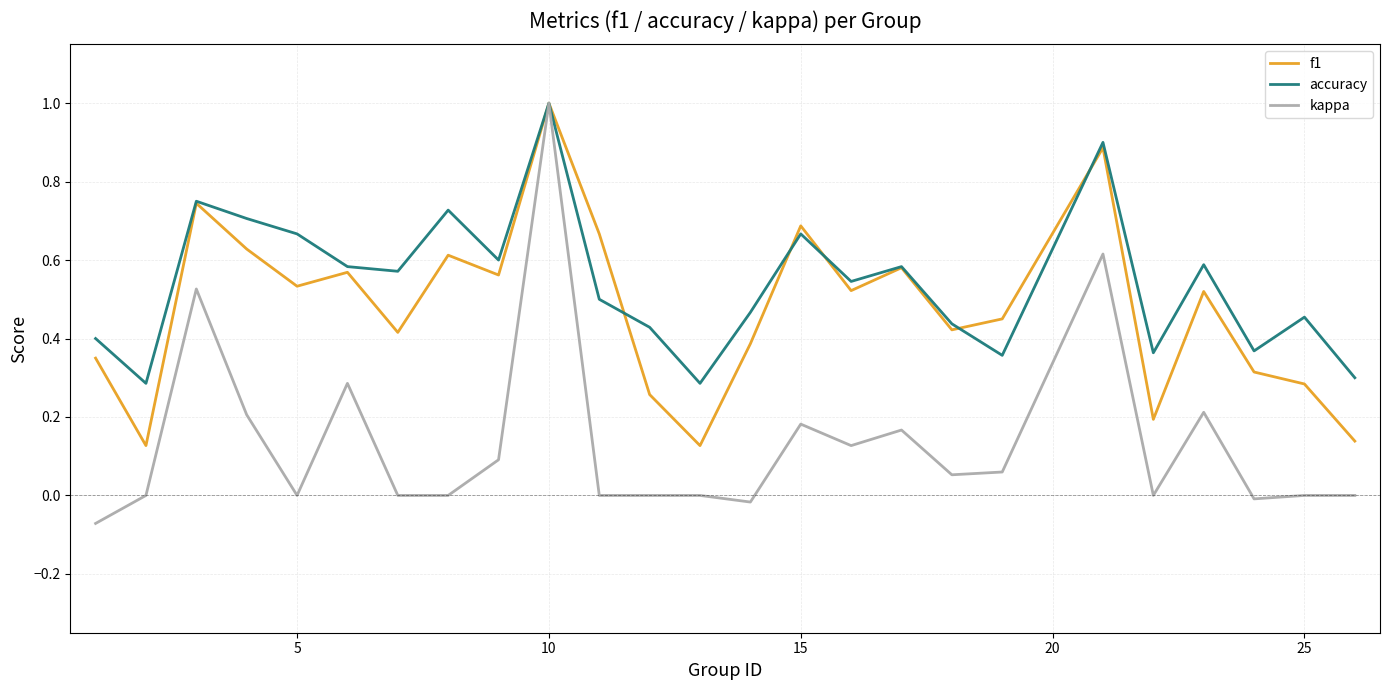

Which series has the largest total across all categories?

accuracy